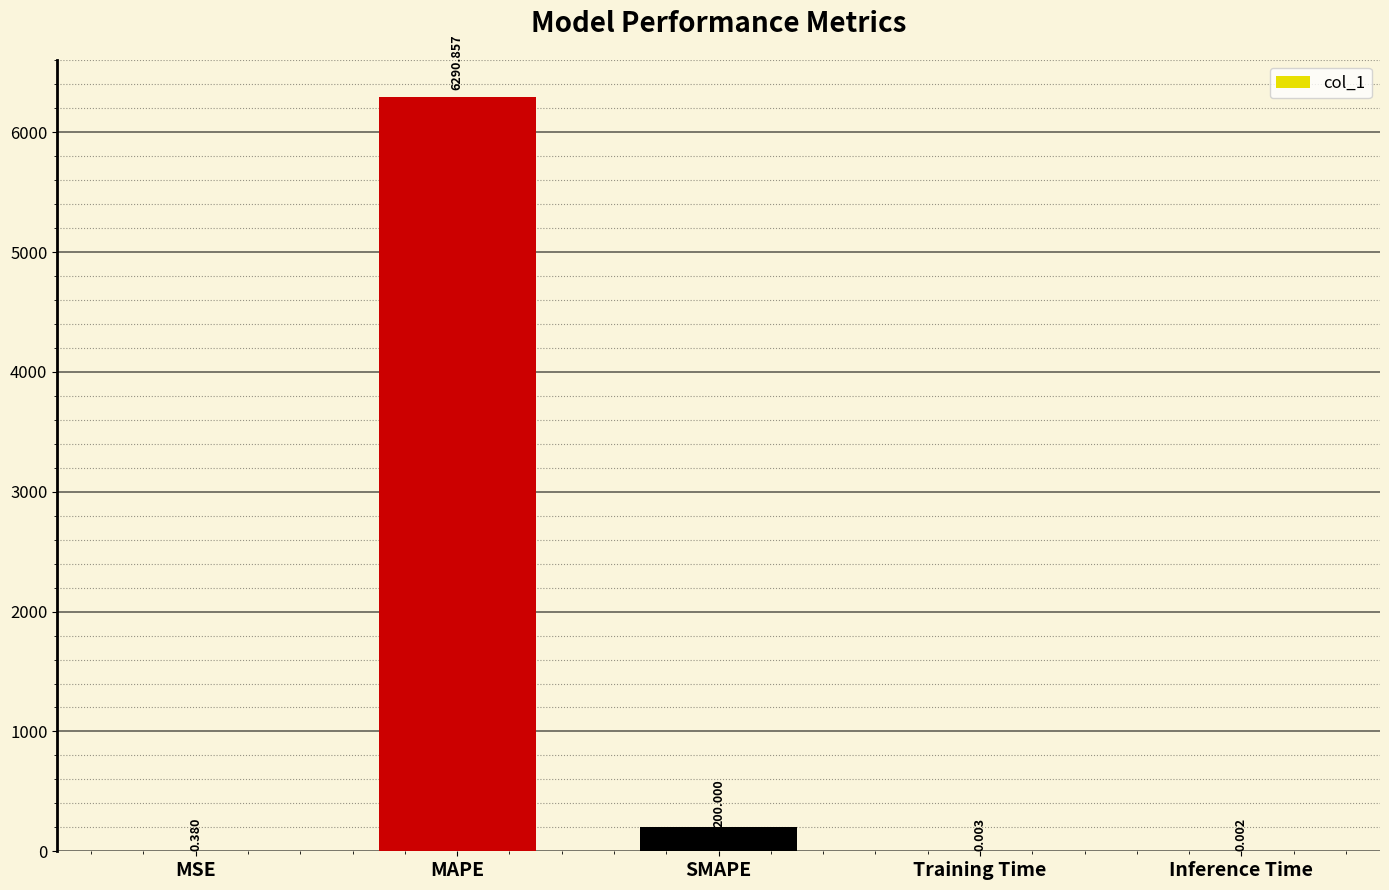

What is the sum of all values?

6491.2